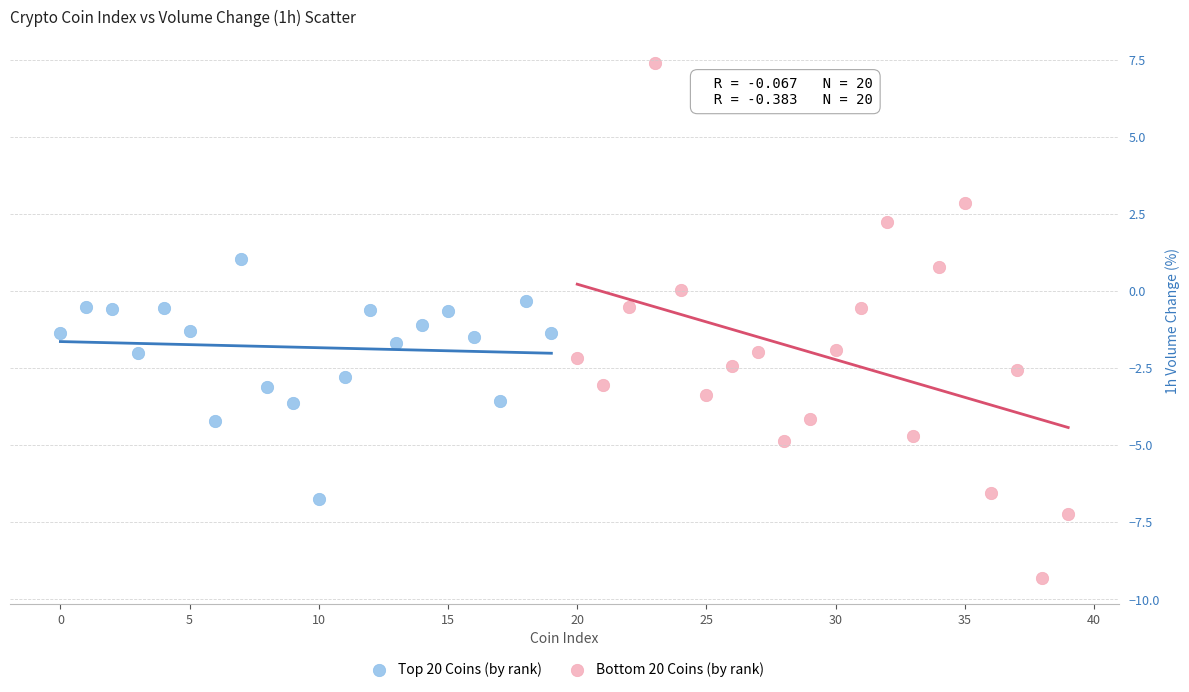

Which series contains the highest Y value?

Bottom 20 Coins (by rank)